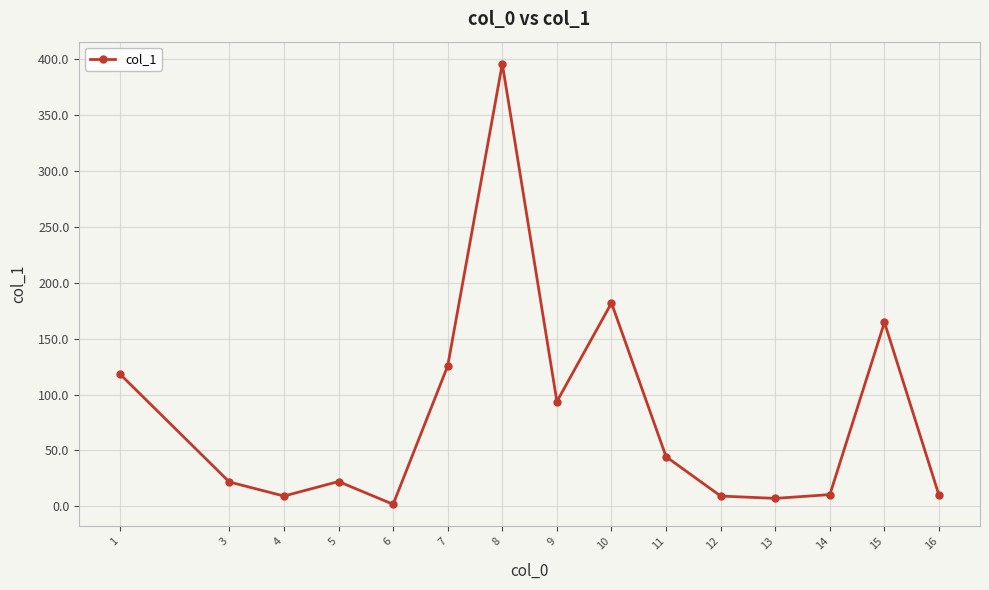

At which category does the data reach its first local peak?

5